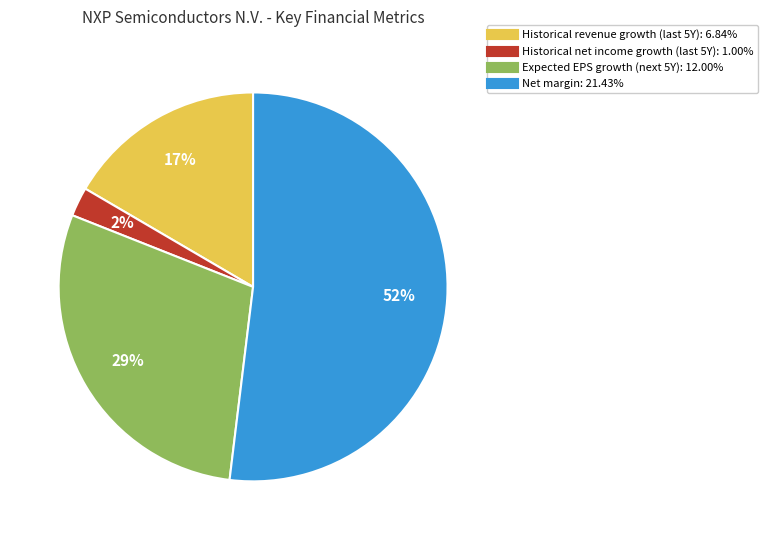

To the nearest percent, what is the difference between the largest and smallest slice percentages?

50%